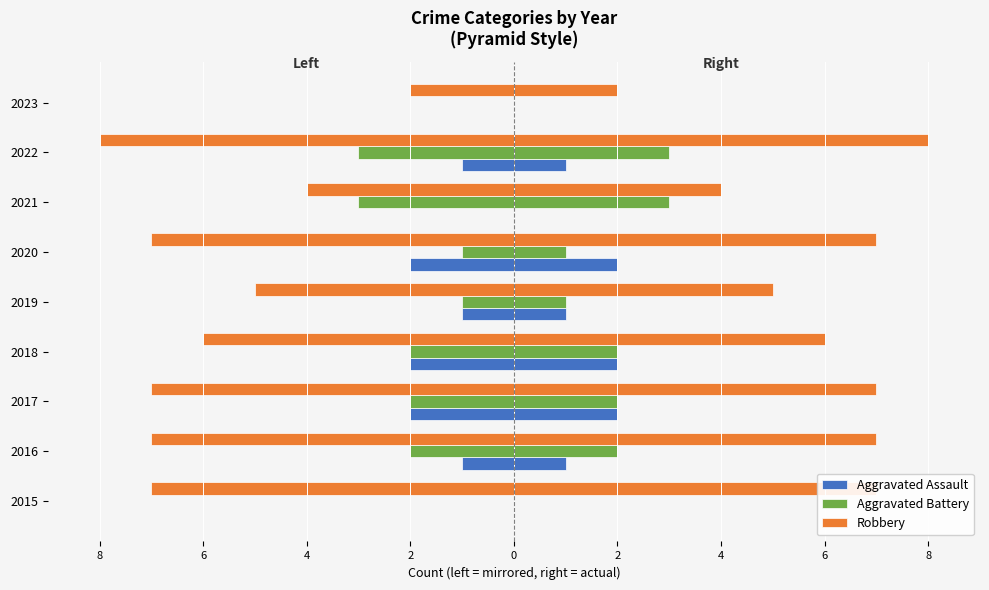

Between 2018 and 2019, which series saw the biggest shift?

Aggravated Assault